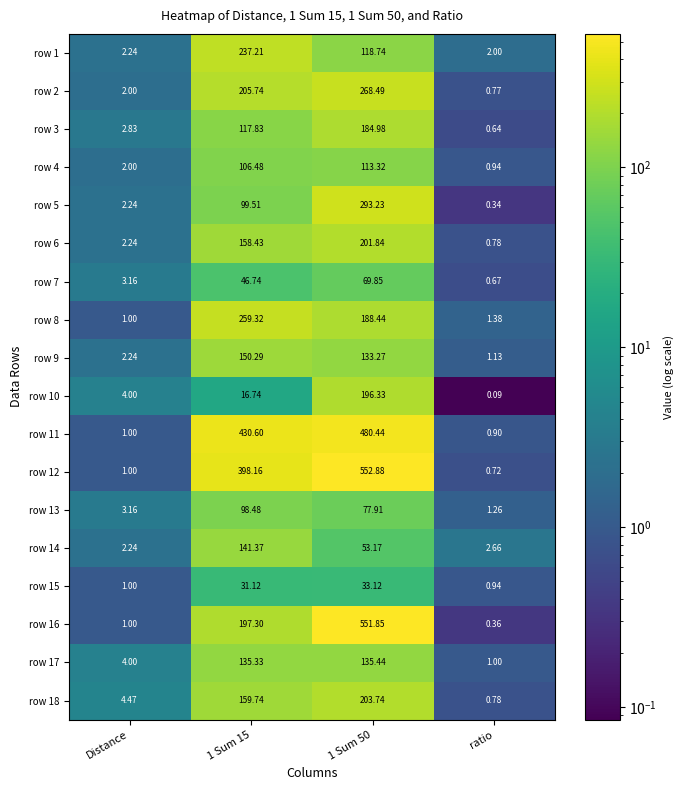

Is the value of row 17 at 1 Sum 15 greater than the value of row 18 at 1 Sum 15?

No